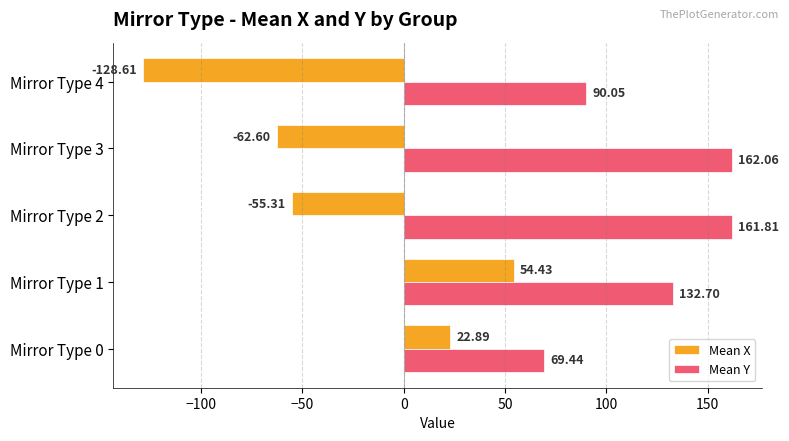

What is the difference between the maximum and minimum values in the Mean Y series?

92.6